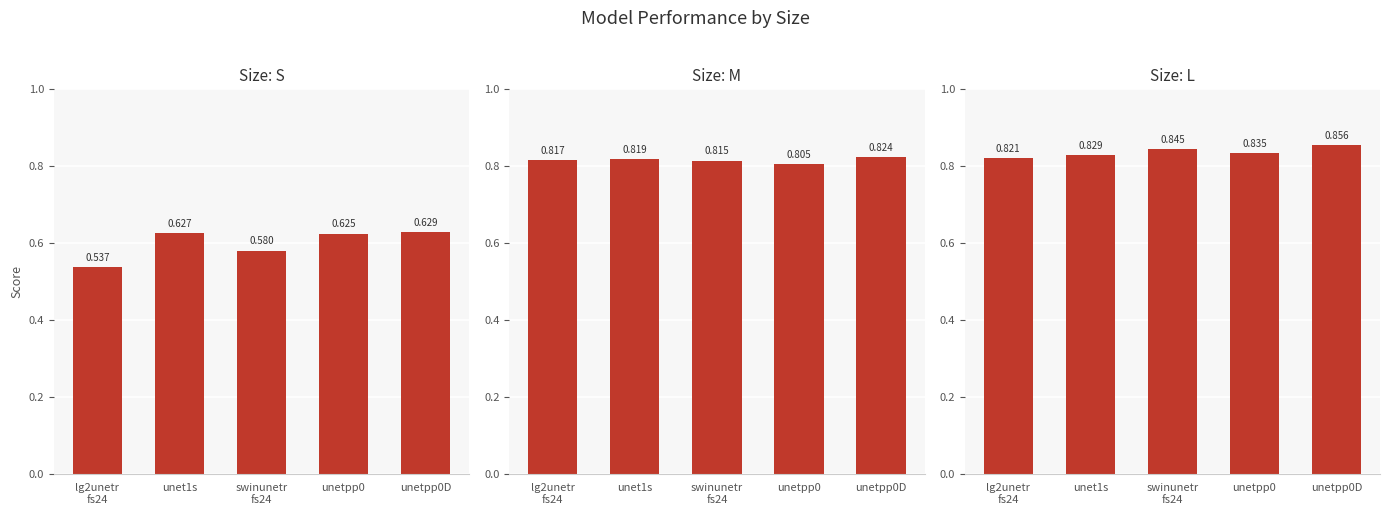

What are all the series names shown in the legend?

S, M, L